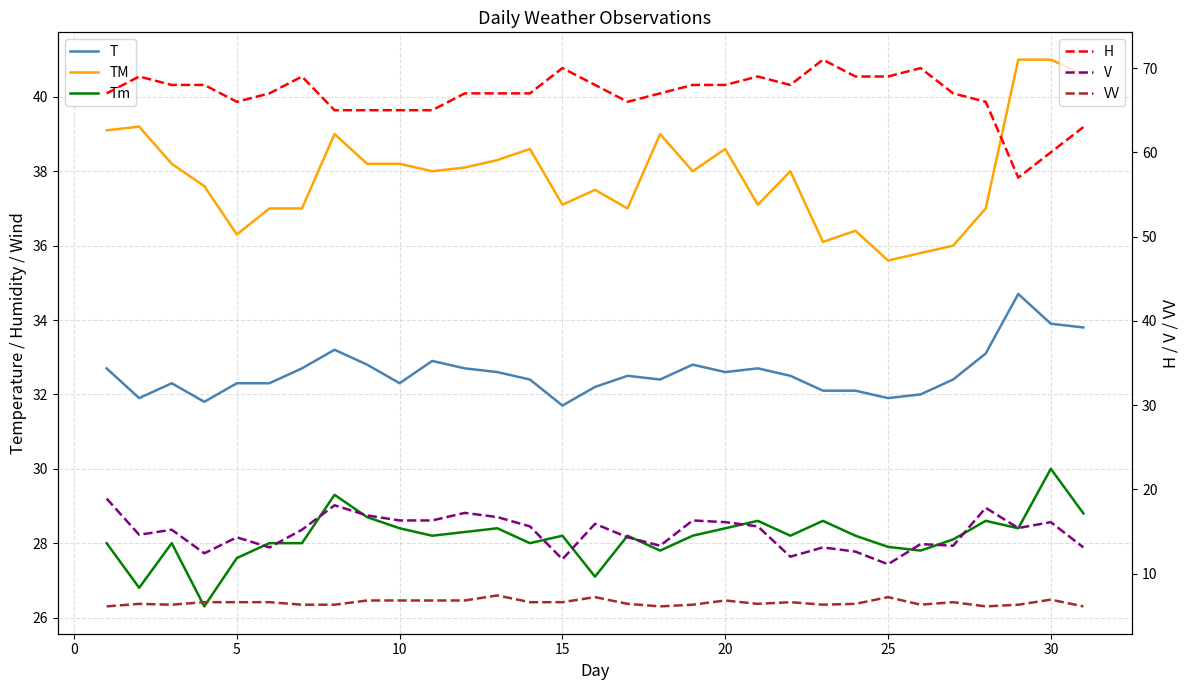

Which series has the largest total across all categories?

H